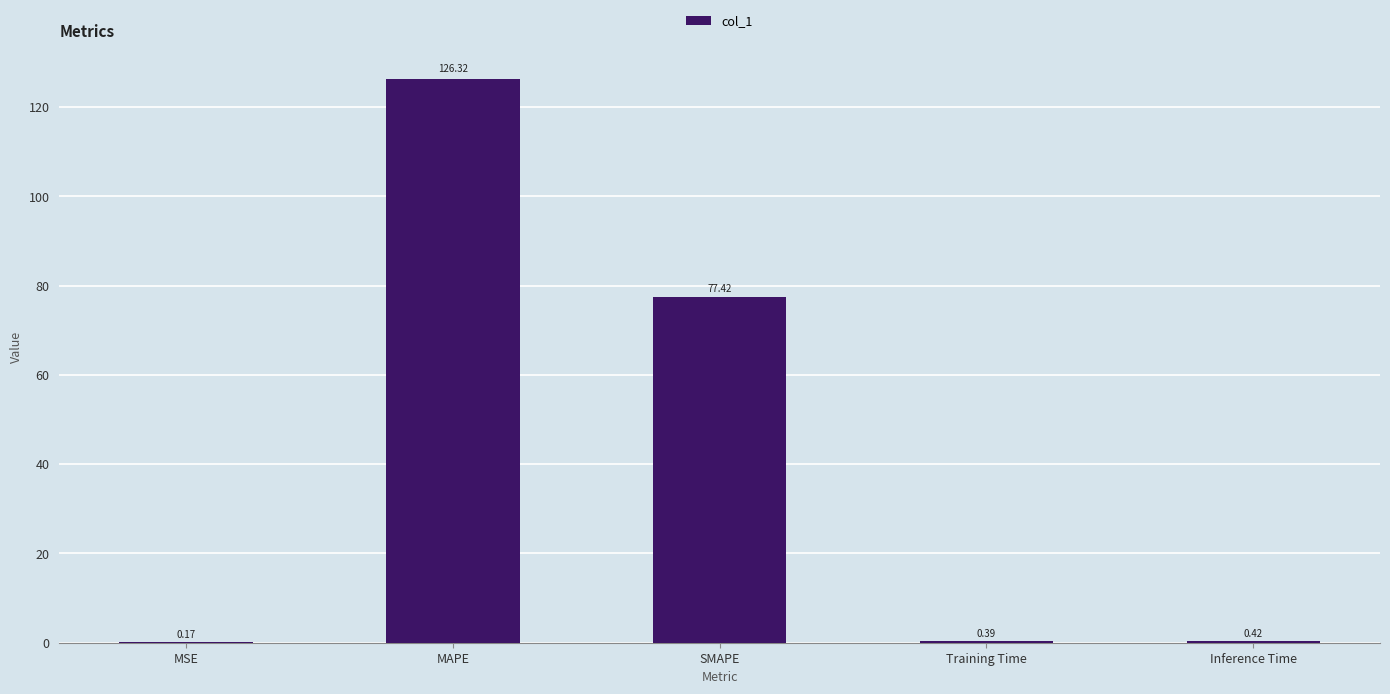

Between MSE and MAPE, which is larger?

MAPE